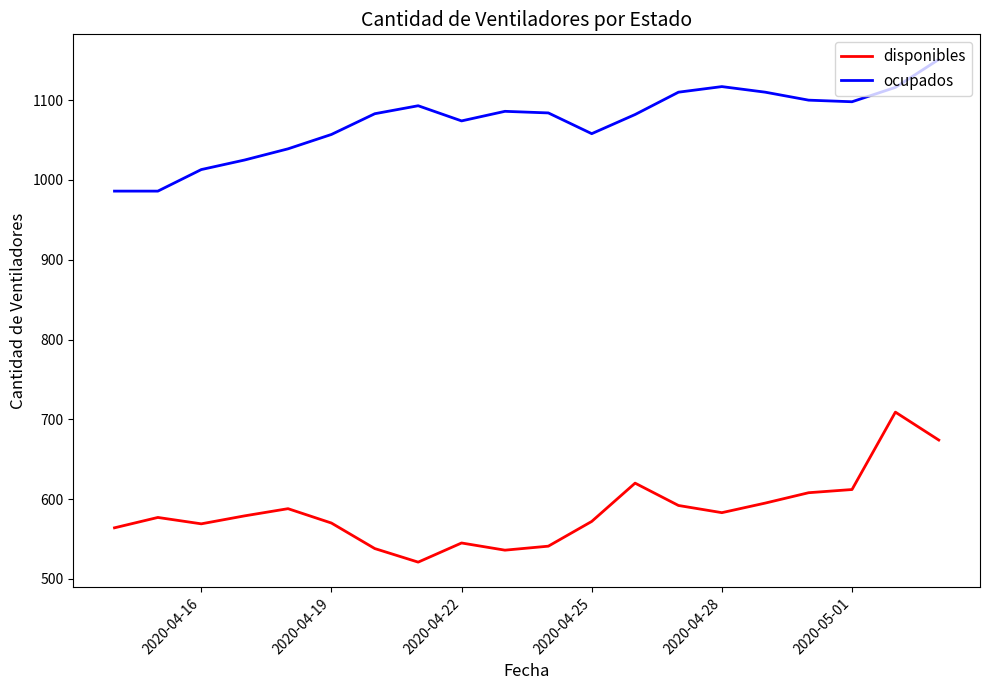

At how many categories does at least one series exceed 1046?

15